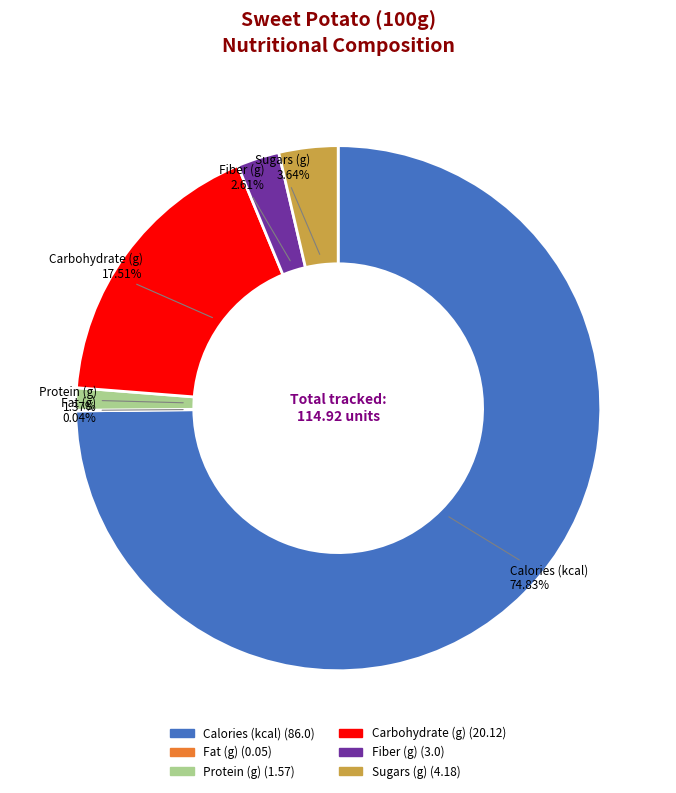

Which slice is the largest?

Calories (kcal)